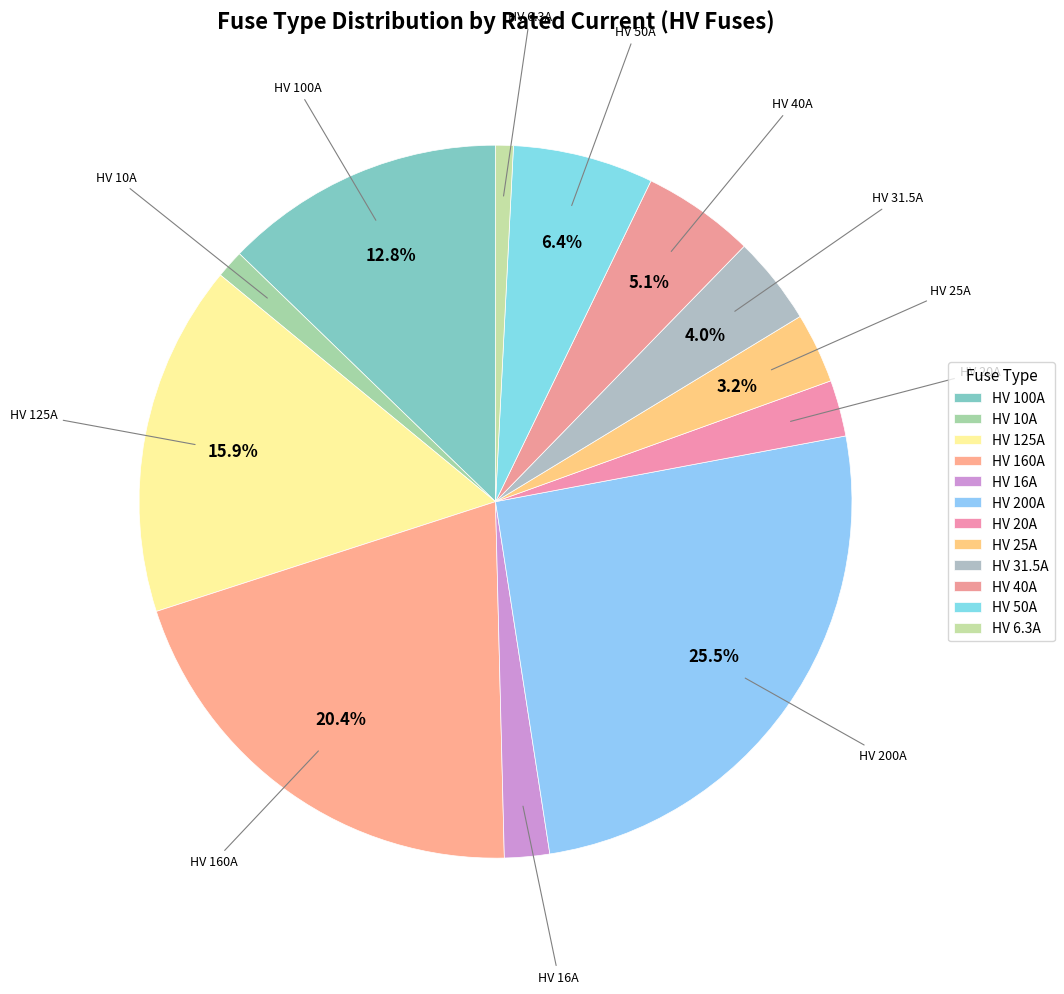

Approximately how many times larger is the value at HV 100A compared to HV 40A?

2.5